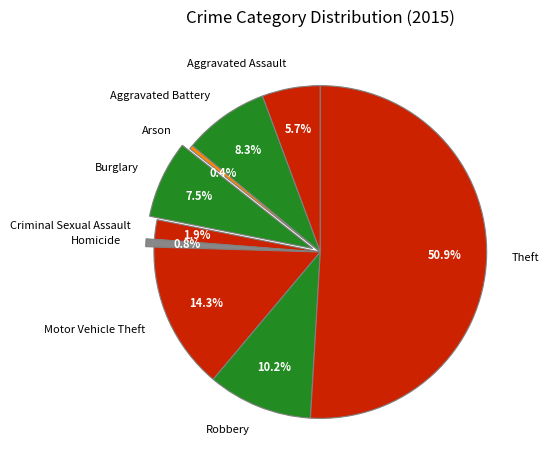

Is the sum of Theft and Criminal Sexual Assault greater than half?

Yes